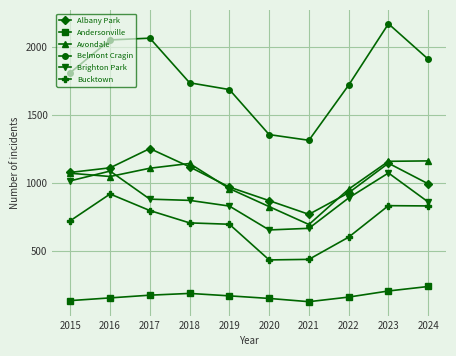

In Bucktown, how many points are lower than both neighbors (excluding endpoints)?

1